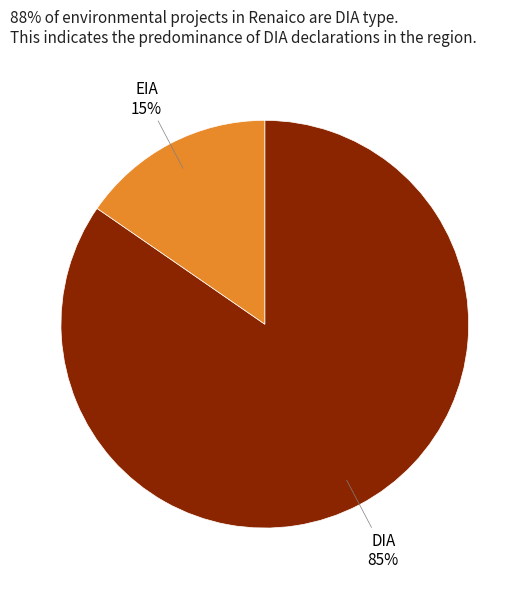

What is the majority slice?

DIA